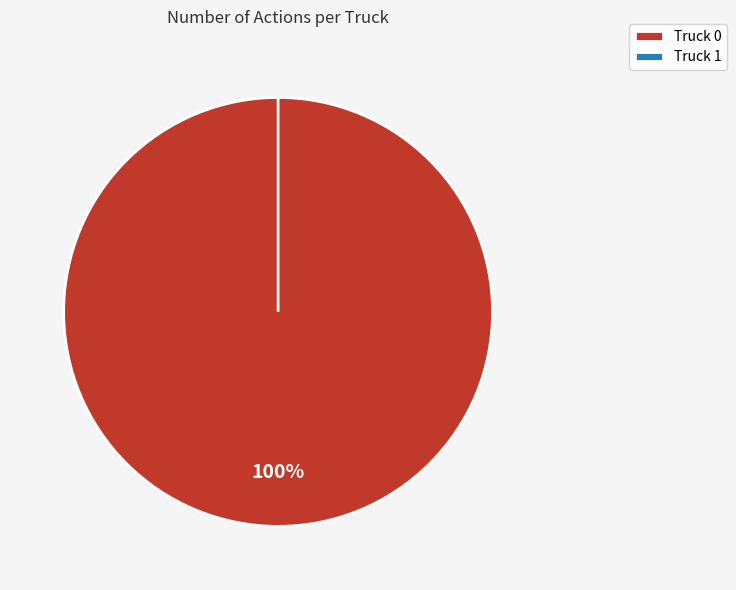

What is the change in value from Truck 0 to Truck 1?

-8